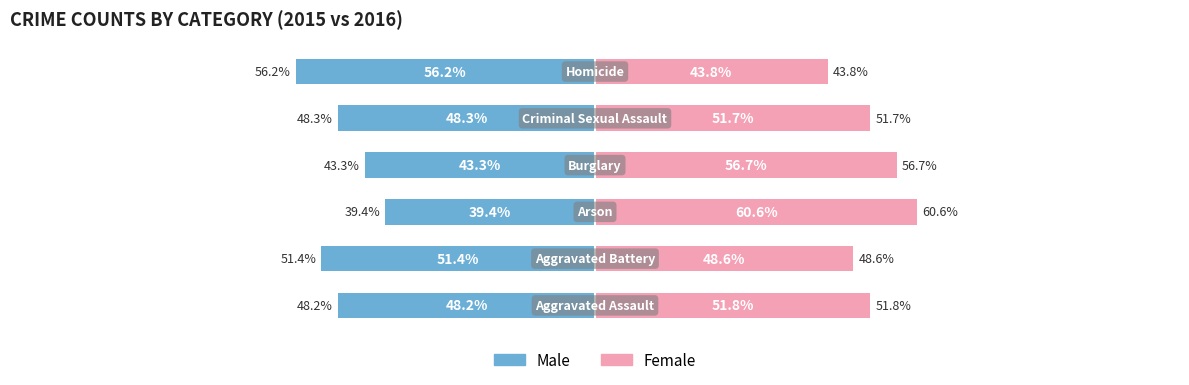

What value does the Male series have at 1?

-51.4